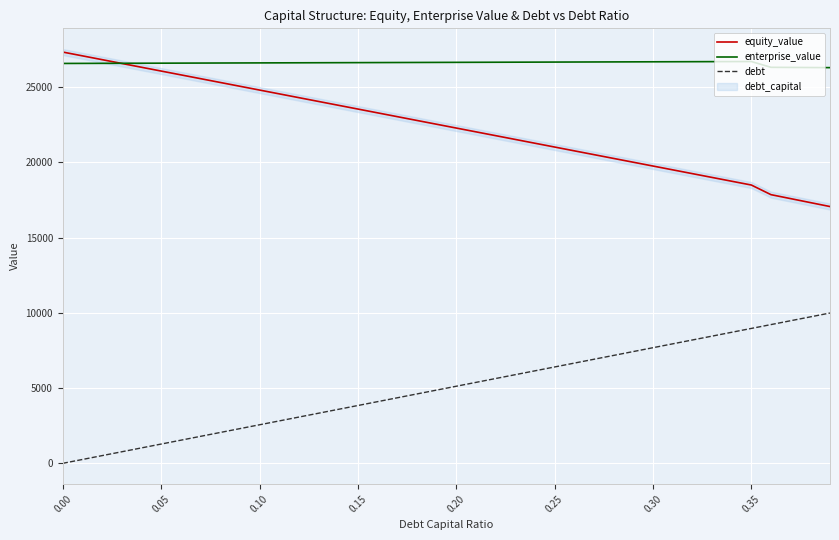

What is the highest value of the debt series?

9988.2